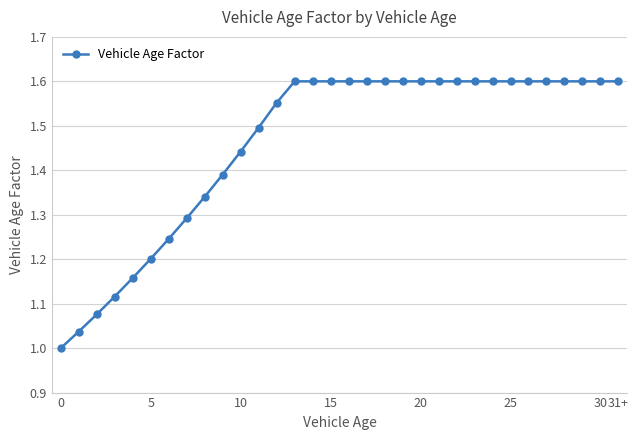

What is the sum of all values?

46.7